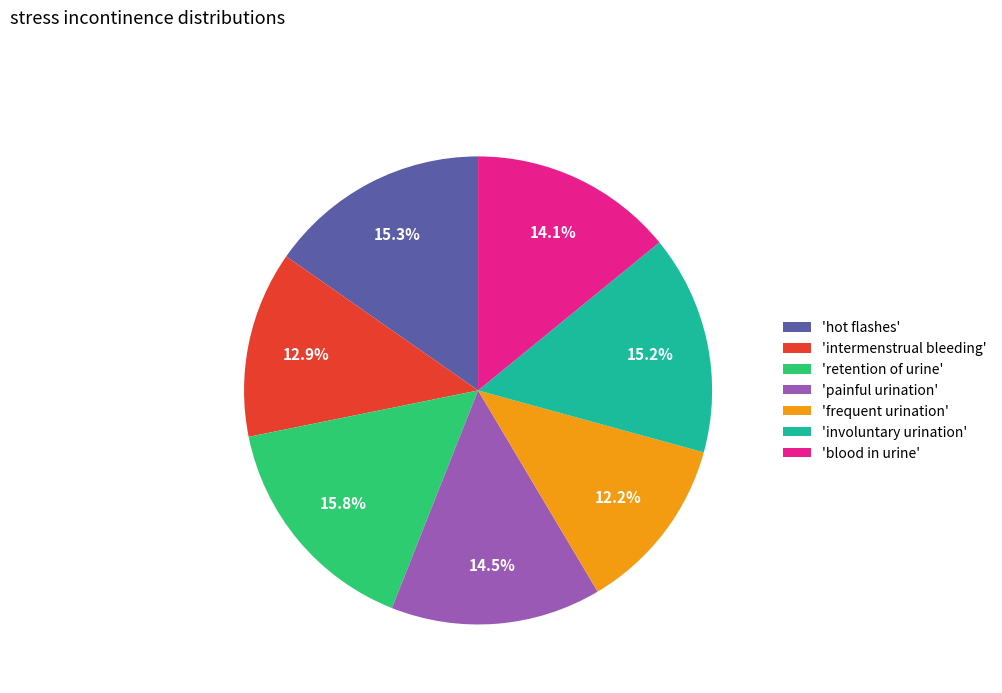

Is there any slice that represents more than half of the pie?

No